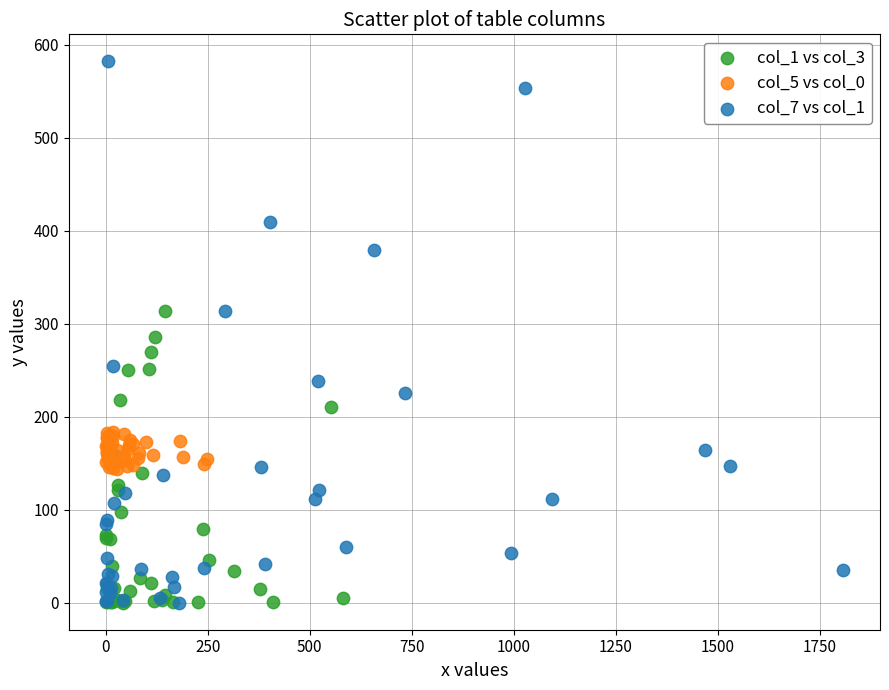

Which series reaches the maximum Y coordinate?

col_7 vs col_1